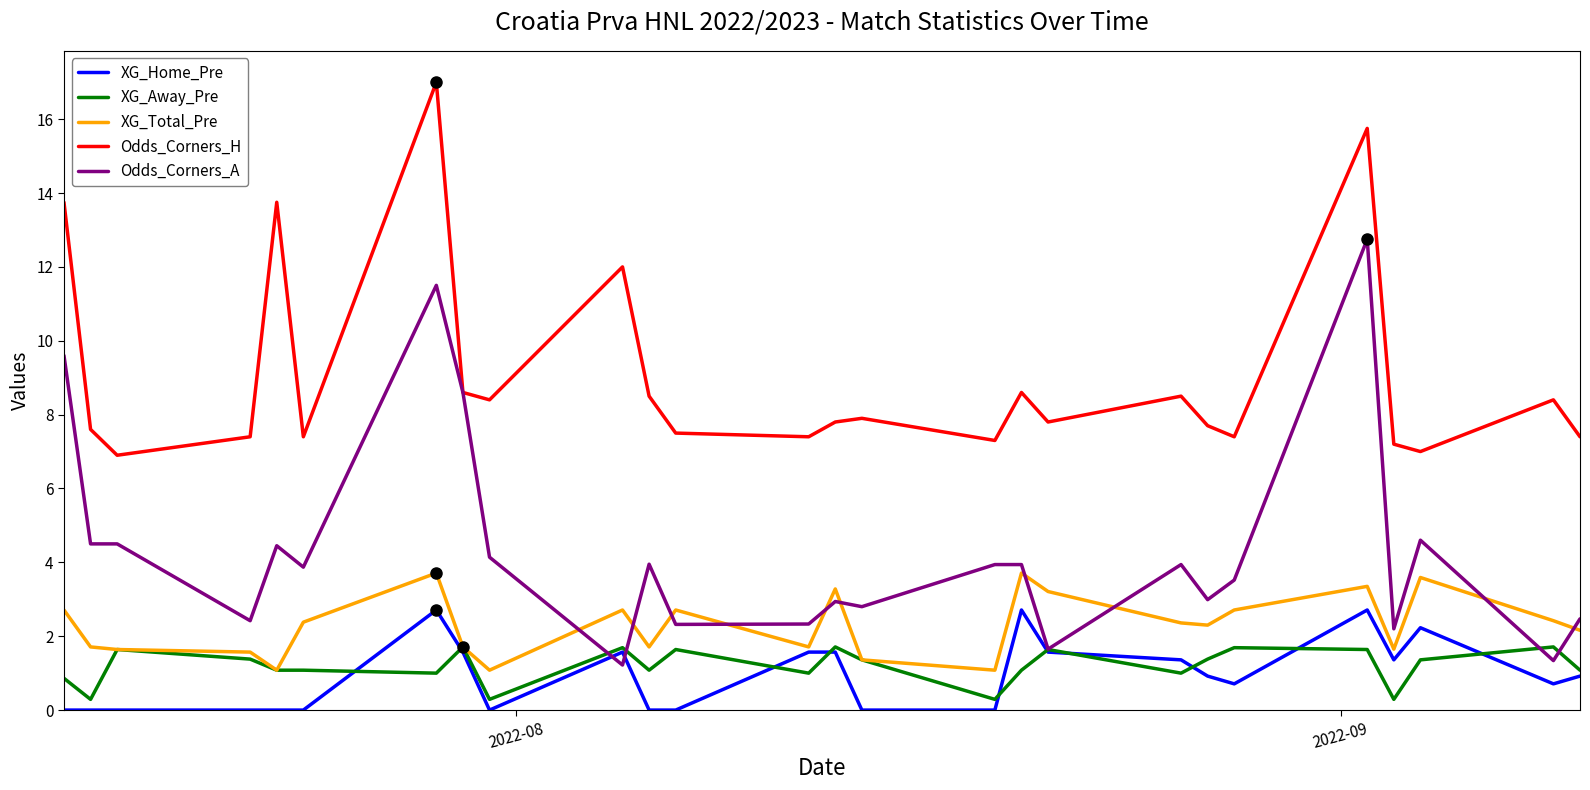

True or false: XG_Total_Pre and Odds_Corners_H intersect in this chart.

False